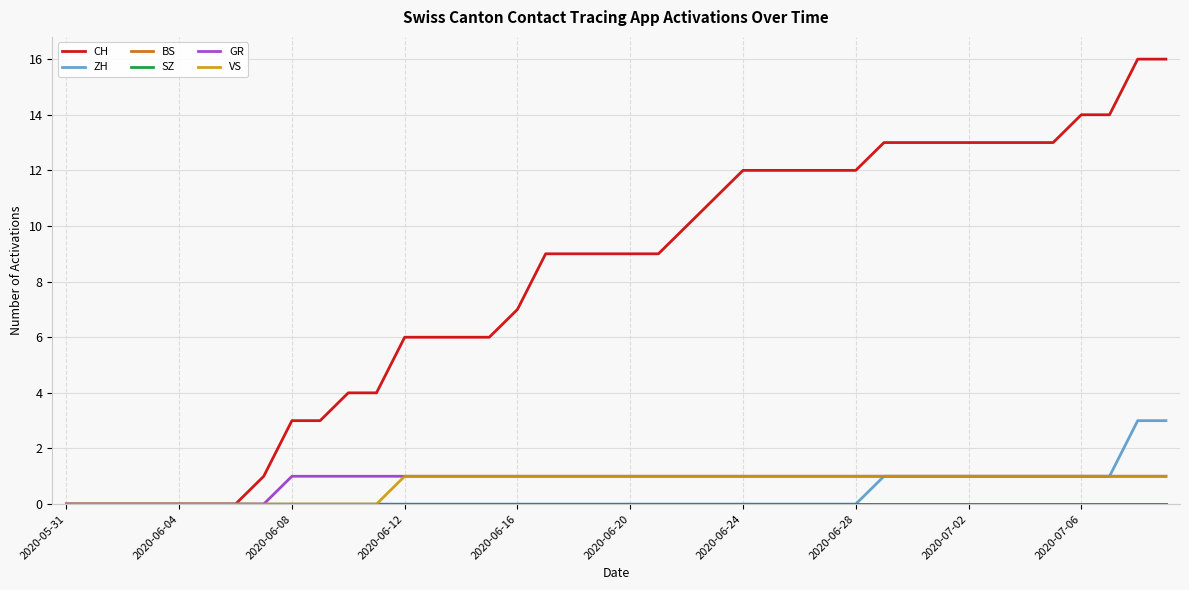

True or false: SZ has more than 0 interior local peaks.

False